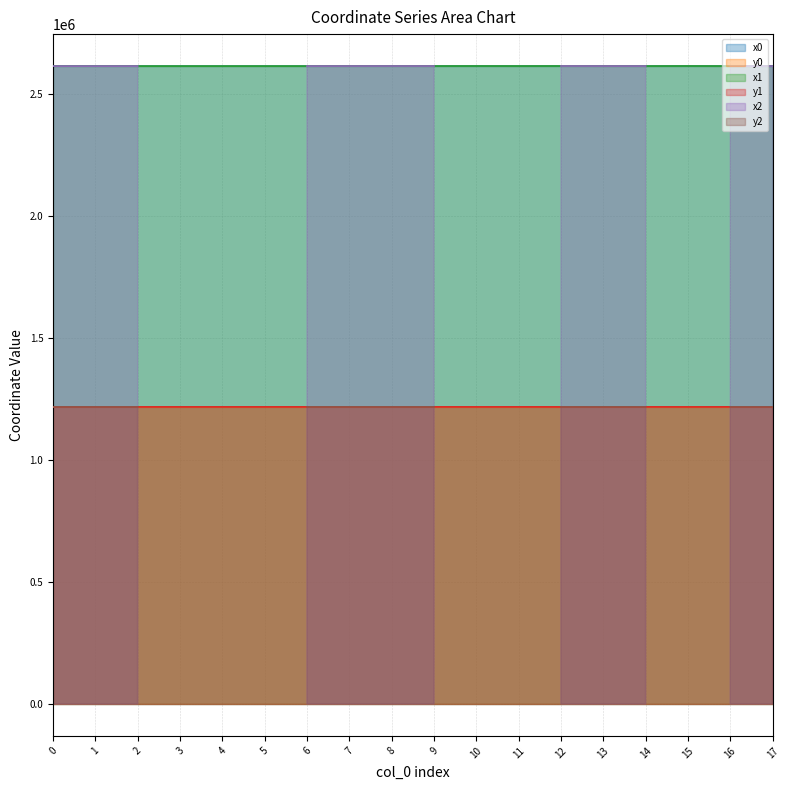

The value of x0 at 5 is 3604712.6. True or false?

False